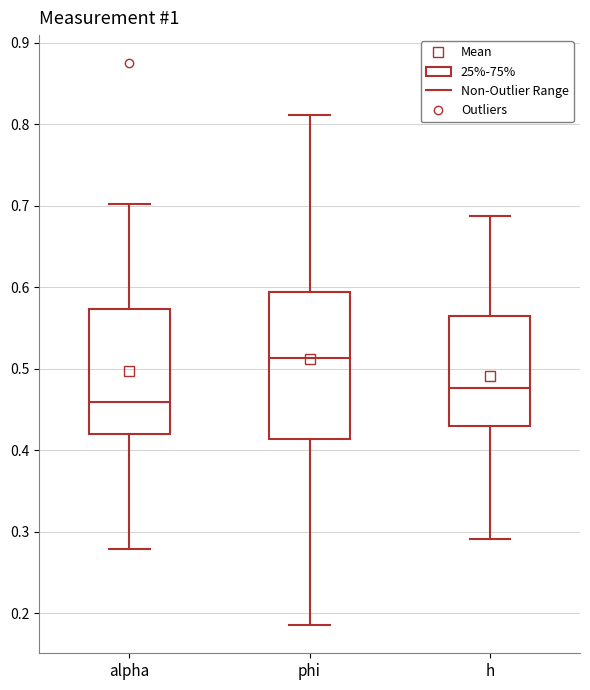

Reading left to right, read every box against the y-axis: the position of its median line, the range the box covers, and the ends of its whiskers. The values are not printed on the chart, so give them approximately, as read against the axis.

alpha: median 0.46, box 0.42 to 0.57, whiskers 0.28 to 0.70
phi: median 0.51, box 0.41 to 0.59, whiskers 0.19 to 0.81
h: median 0.48, box 0.43 to 0.56, whiskers 0.29 to 0.69